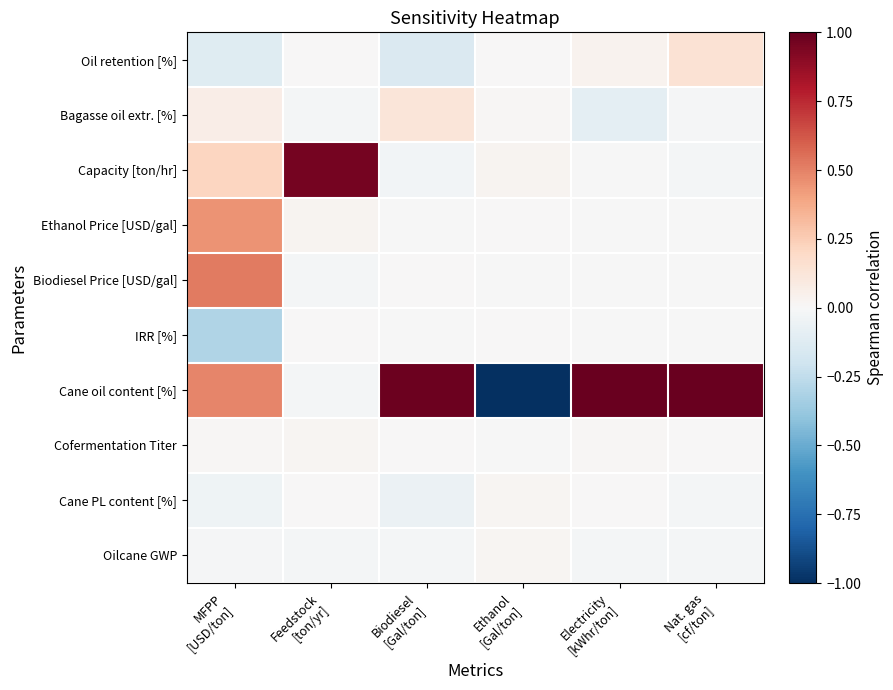

Which category has the highest value across all series?

Electricity
[kWhr/ton]